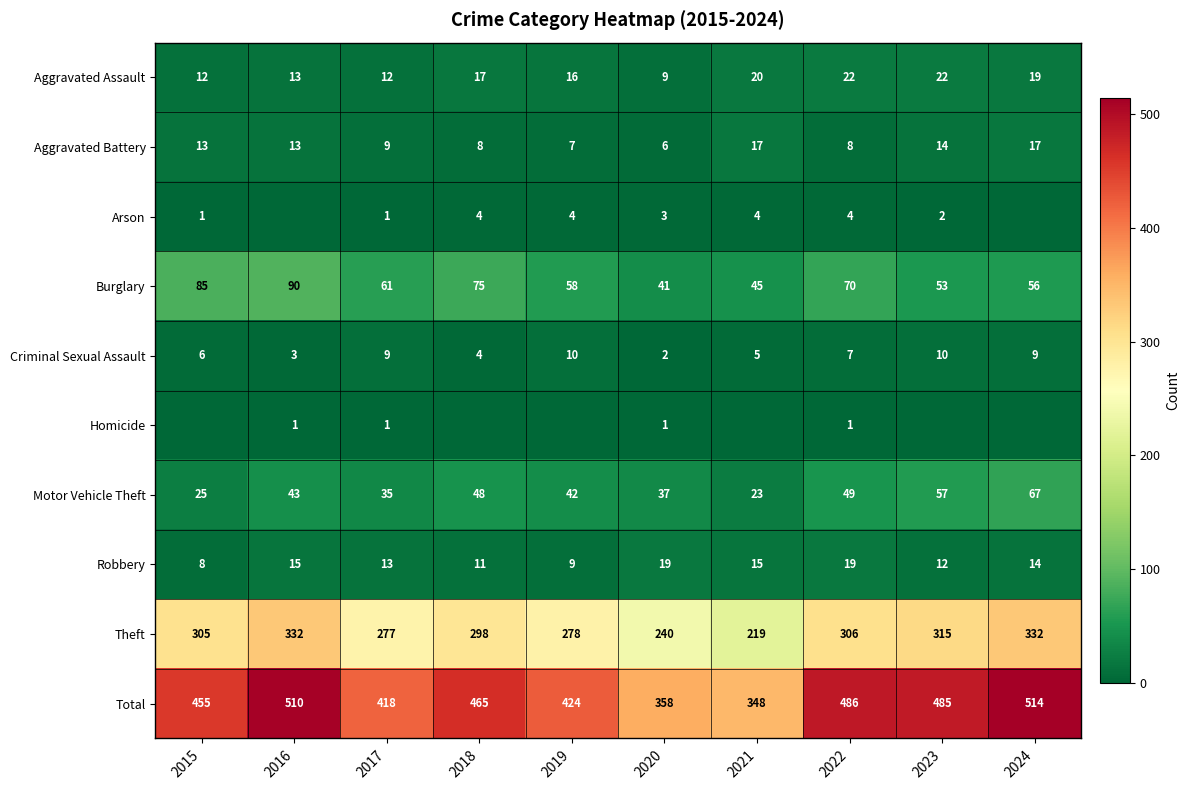

What is the approximate value of Total at 2018?

465